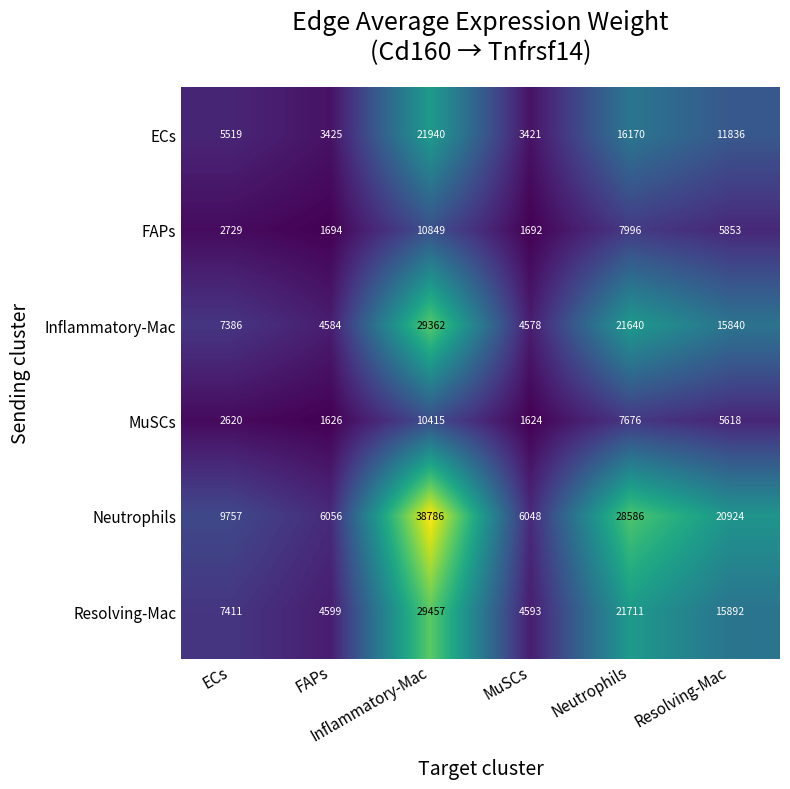

What is the maximum value shown in the chart?

38786